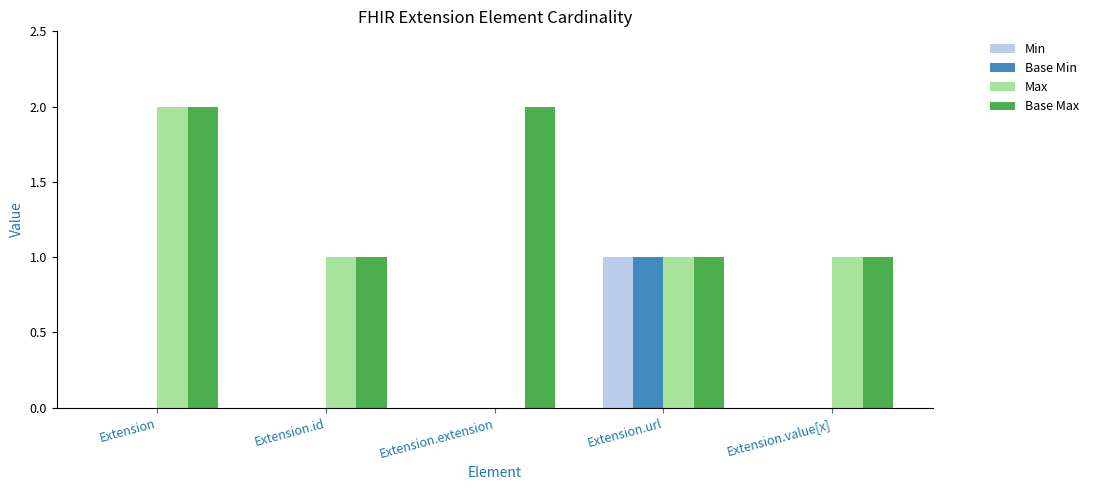

How many groups of bars are there?

5